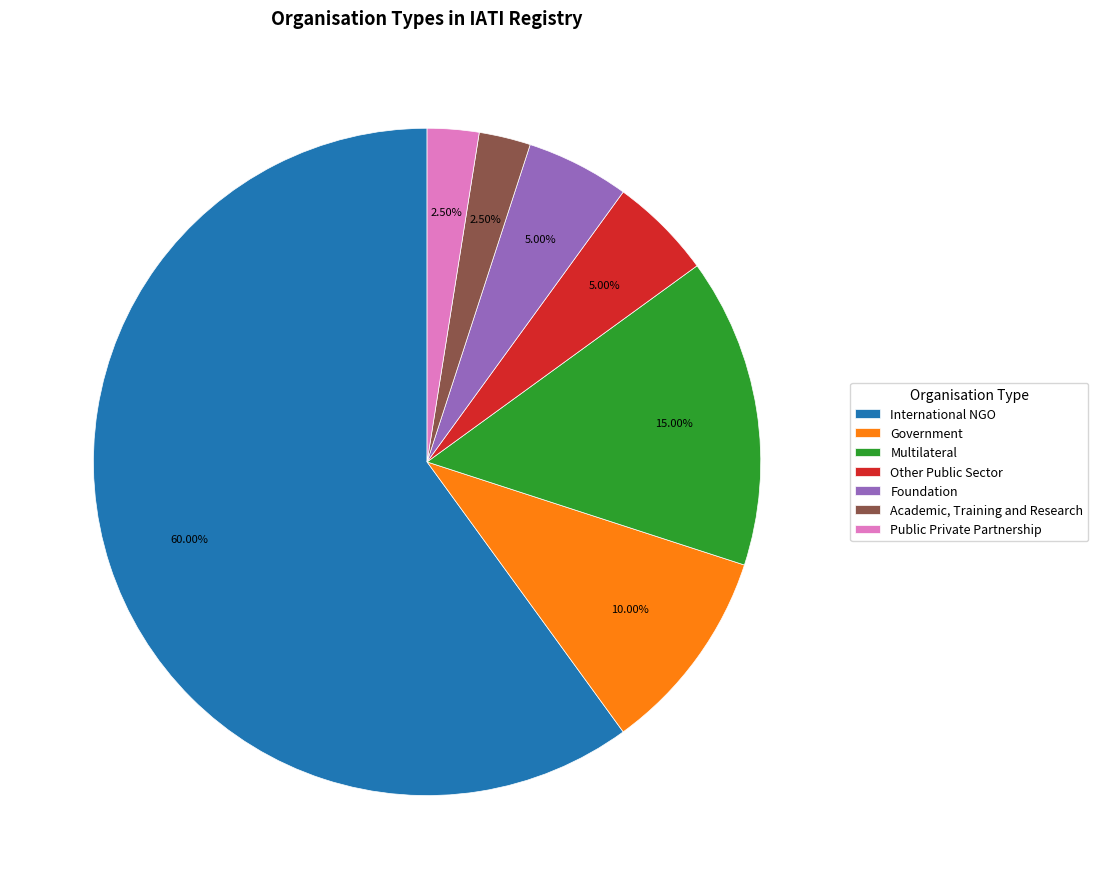

What is the ratio of the value at Foundation to the value at Multilateral?

0.3